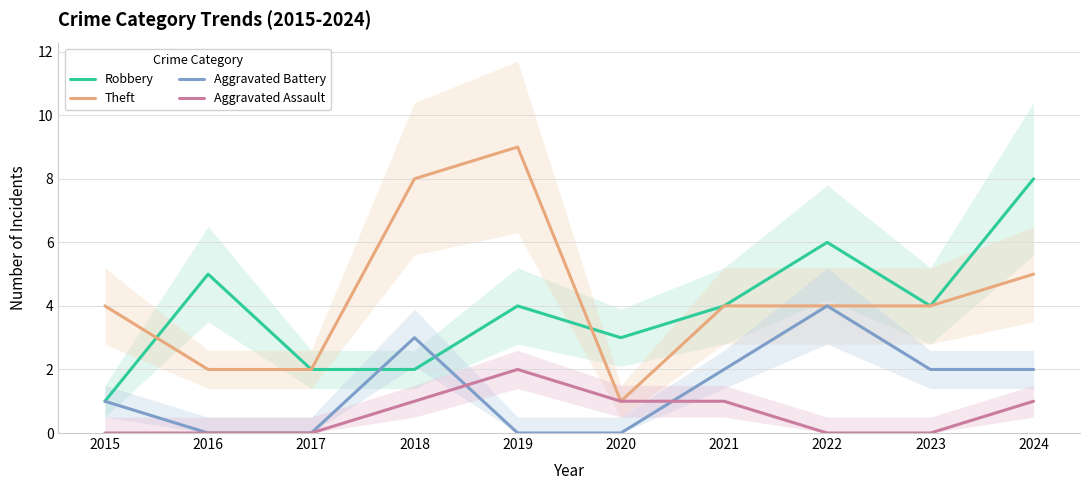

Reading left to right, extract all data points from this chart.

Robbery: 1	5	2	2	4	3	4	6	4	8
Theft: 4	2	2	8	9	1	4	4	4	5
Aggravated Battery: 1	0	0	3	0	0	2	4	2	2
Aggravated Assault: 0	0	0	1	2	1	1	0	0	1